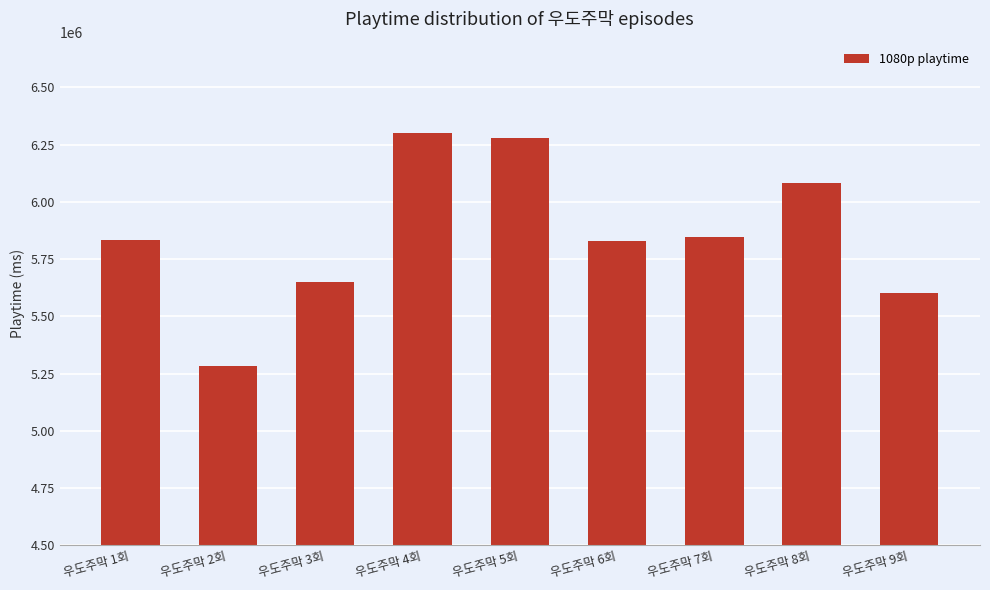

Which has a higher value, 우도주막 2회 or 우도주막 3회?

우도주막 3회